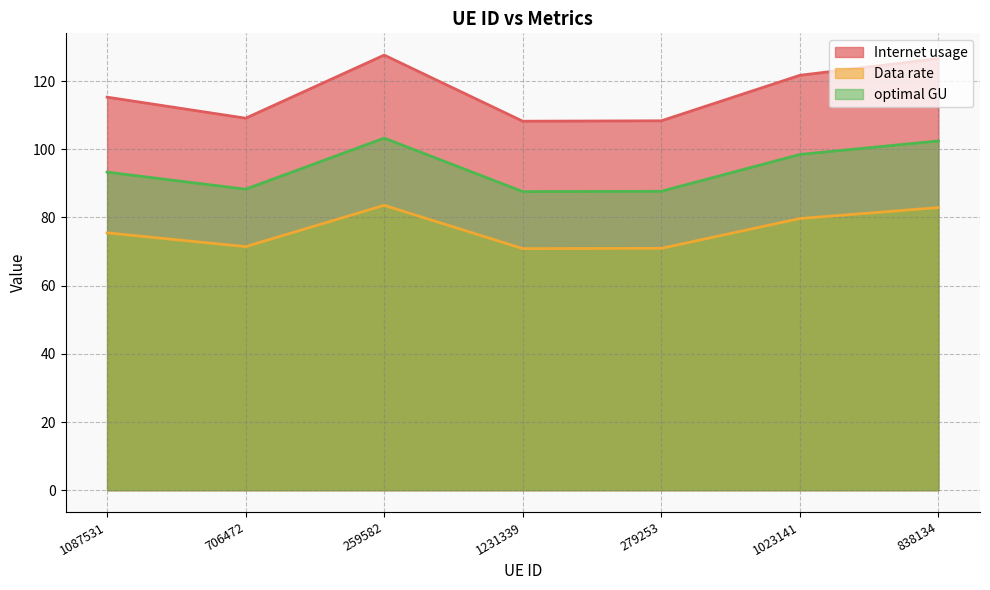

Between 1023141 and 706472, which is larger?

1023141